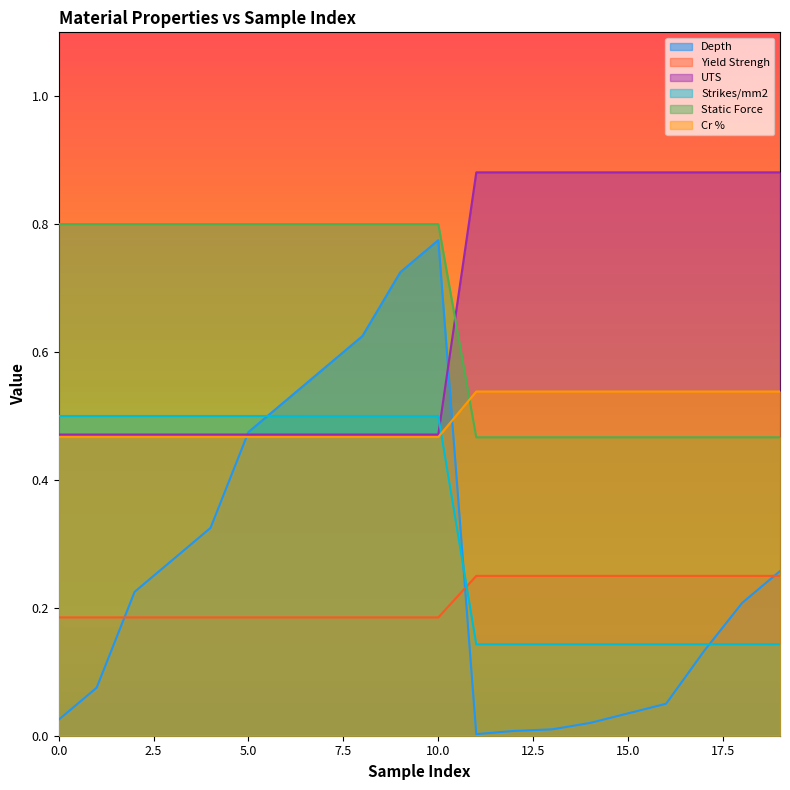

True or false: Strikes/mm2 has a value of 0.2 at 4.

False